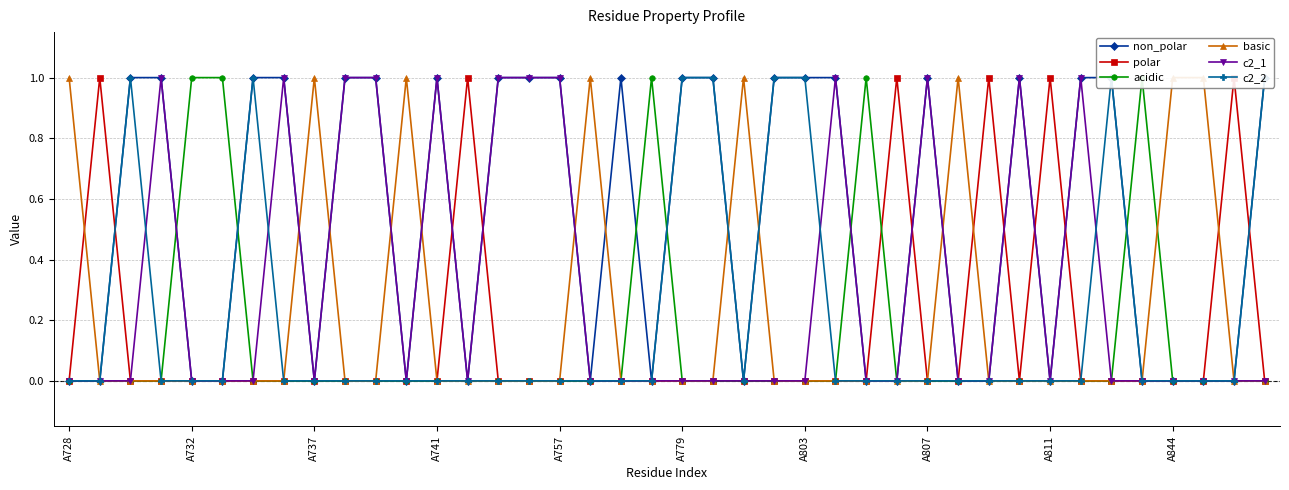

Which category has the lowest value in the non_polar series?

A728